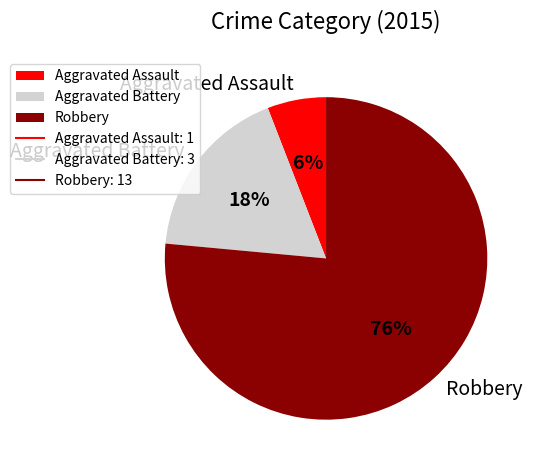

Approximately how many times larger is the value at Aggravated Battery compared to Robbery?

0.2